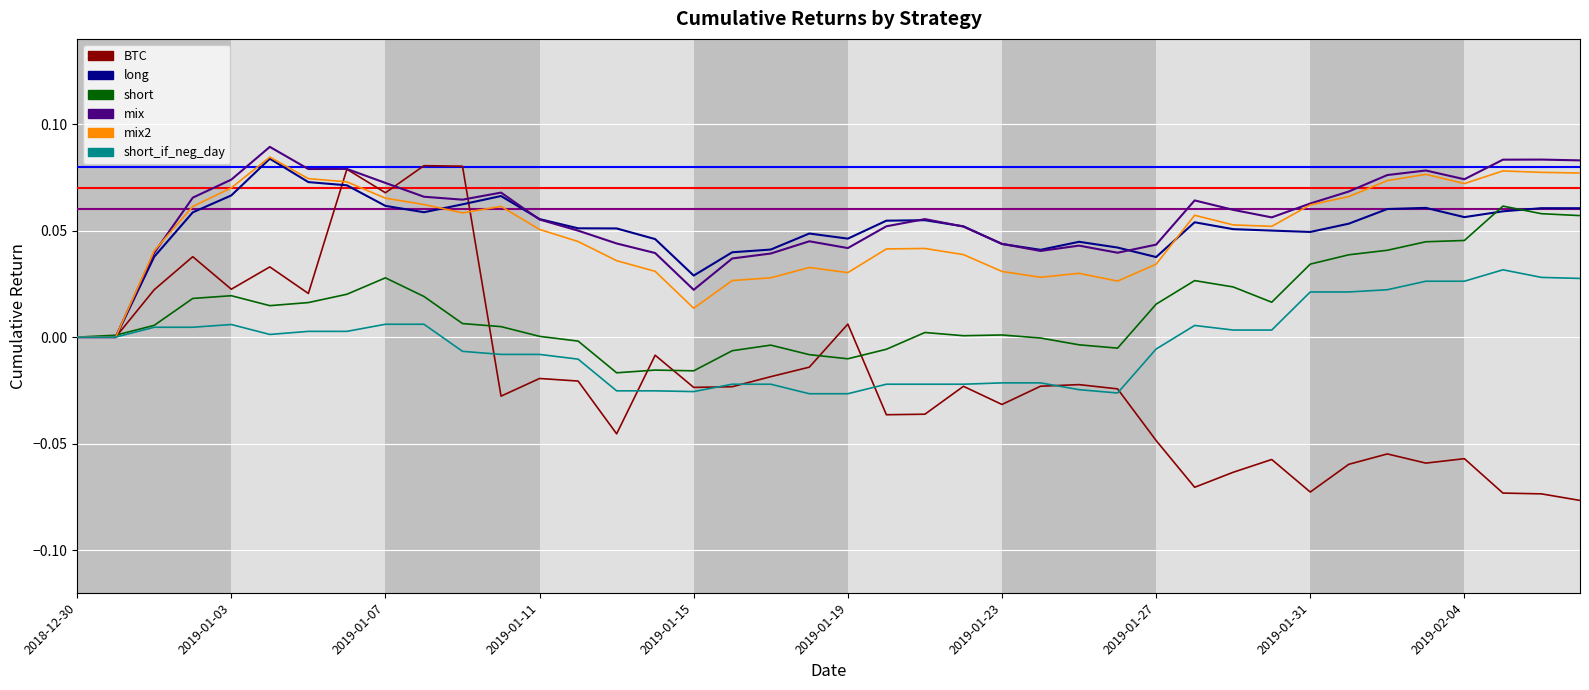

Which series has the largest range (max minus min)?

BTC